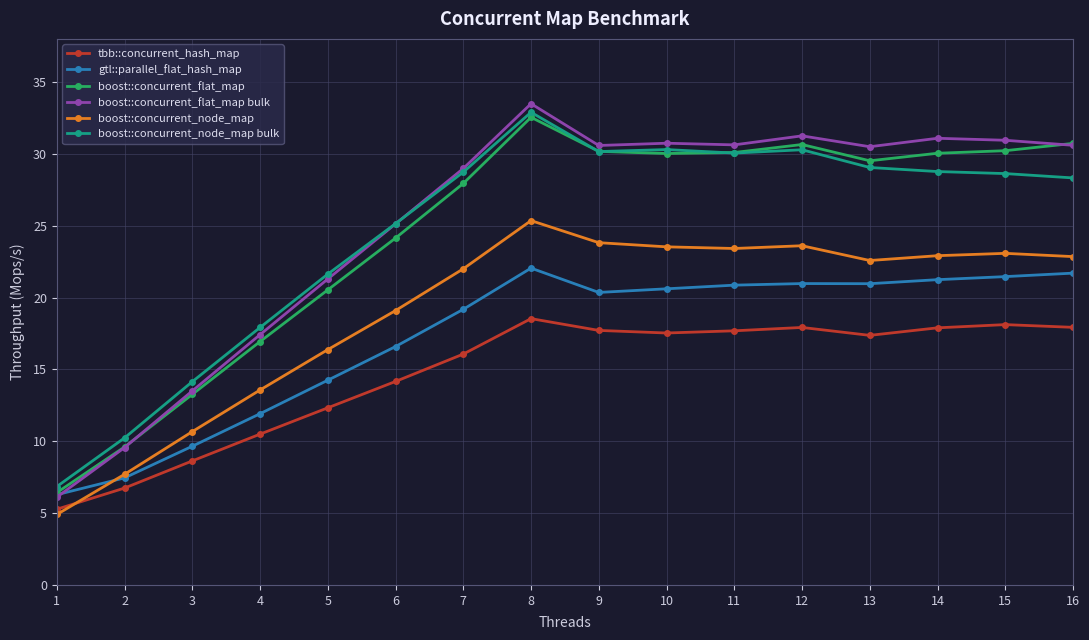

What is the difference between the second highest and second lowest values in the boost::concurrent_node_map bulk series?

20.1